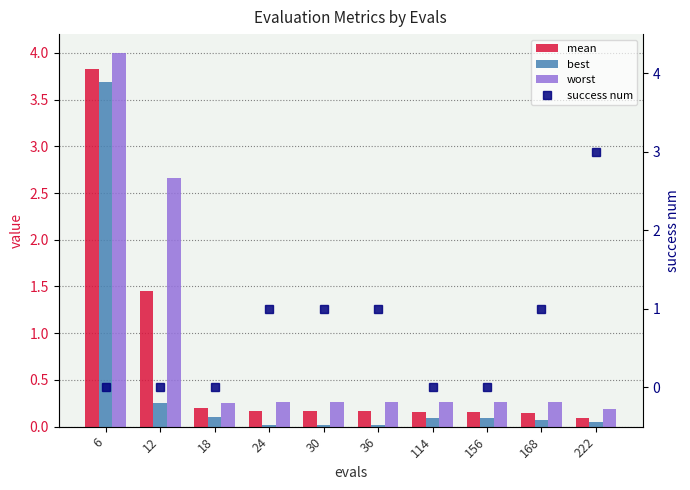

Reading left to right, what are all the values shown in this chart?

mean: 3.8	1.5	0.2	0.2	0.2	0.2	0.2	0.2	0.1	0.1
best: 3.7	0.3	0.1	0.0	0.0	0.0	0.1	0.1	0.1	0.0
worst: 4.0	2.7	0.3	0.3	0.3	0.3	0.3	0.3	0.3	0.2
success num: 0.0	0.0	0.0	1.0	1.0	1.0	0.0	0.0	1.0	3.0